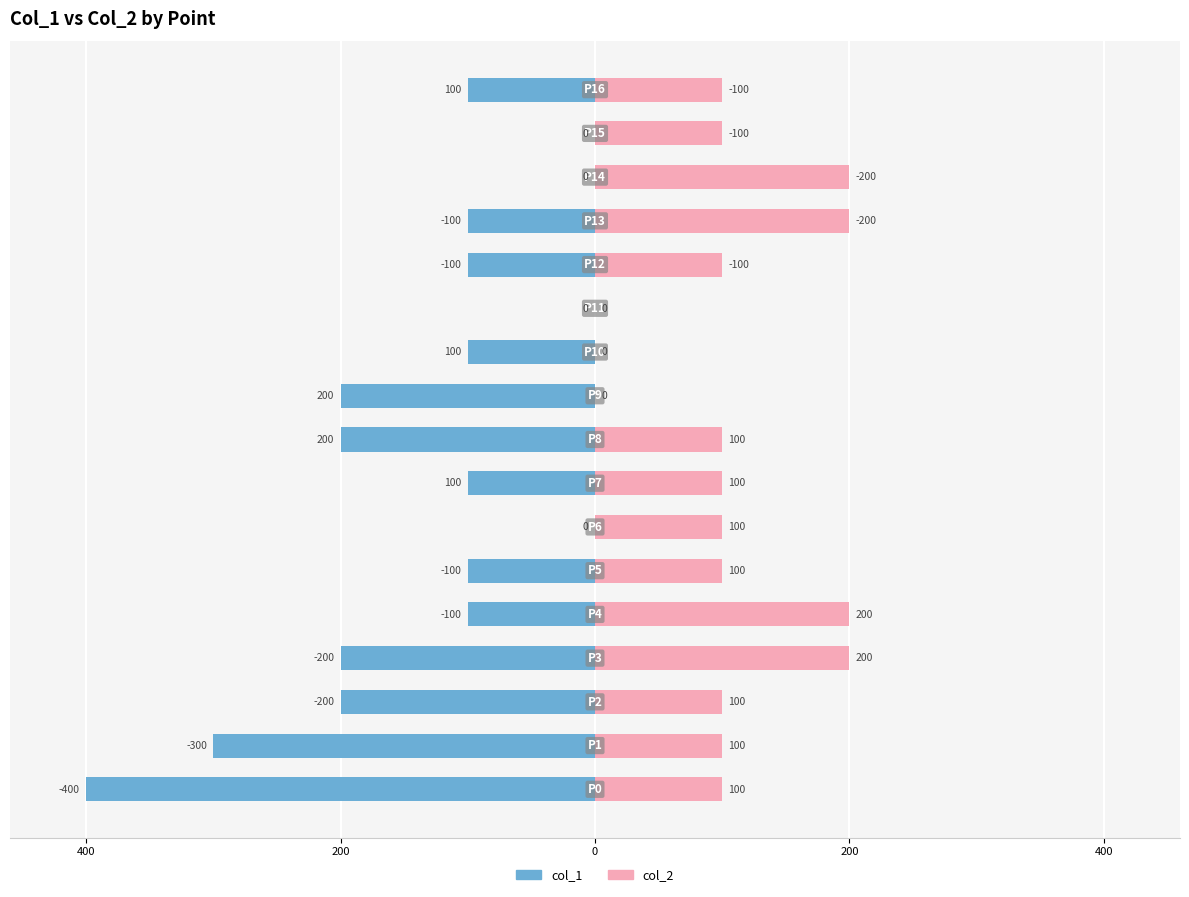

What is the smallest value displayed?

-400